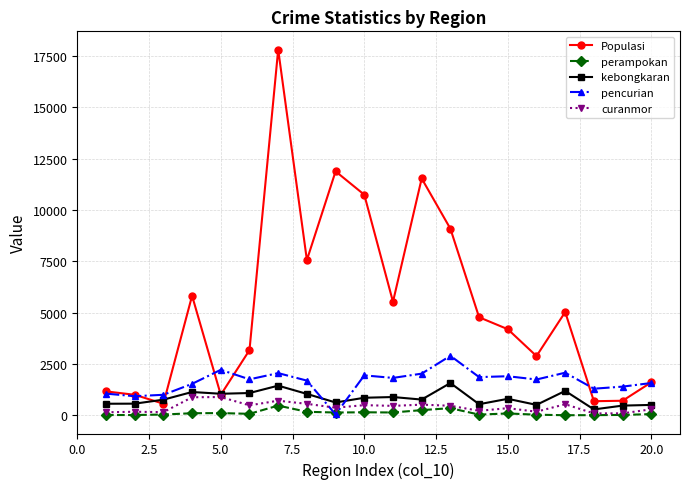

Does the chart display data point markers on the line(s)?

Yes